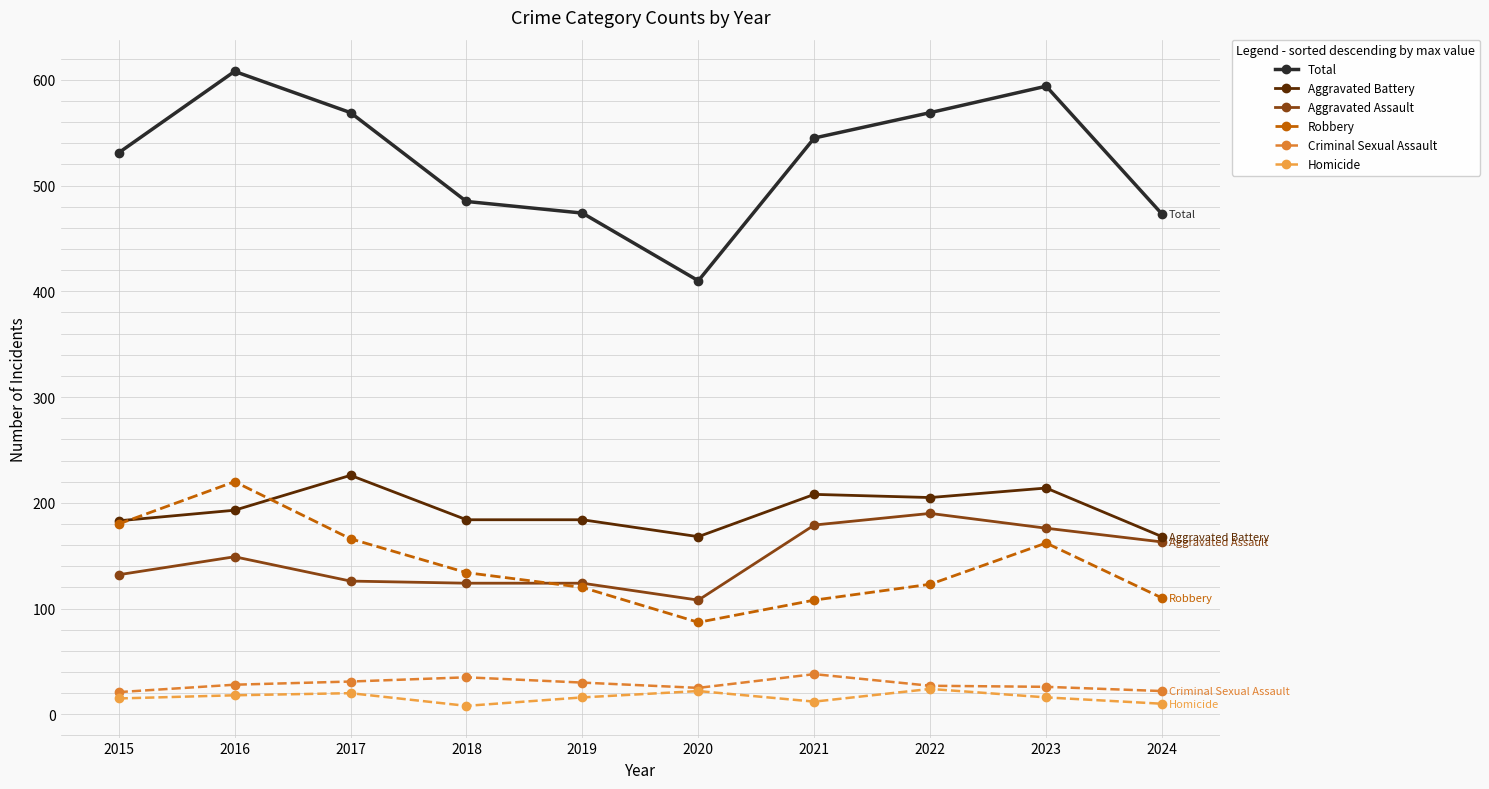

The value of Robbery at 2020 is 135. True or false?

False